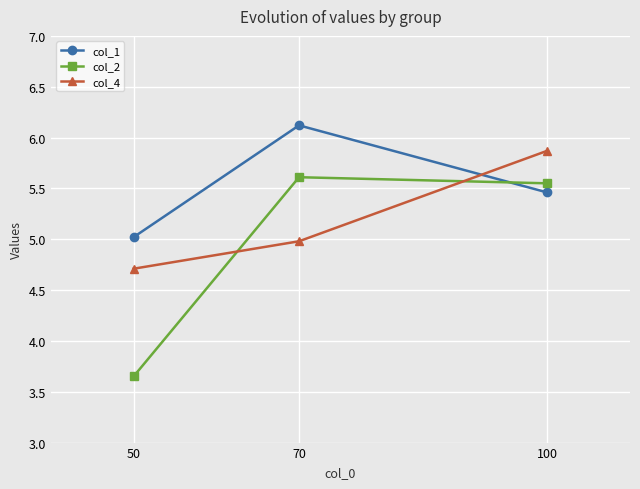

What is the total value across all series at 100?

16.9